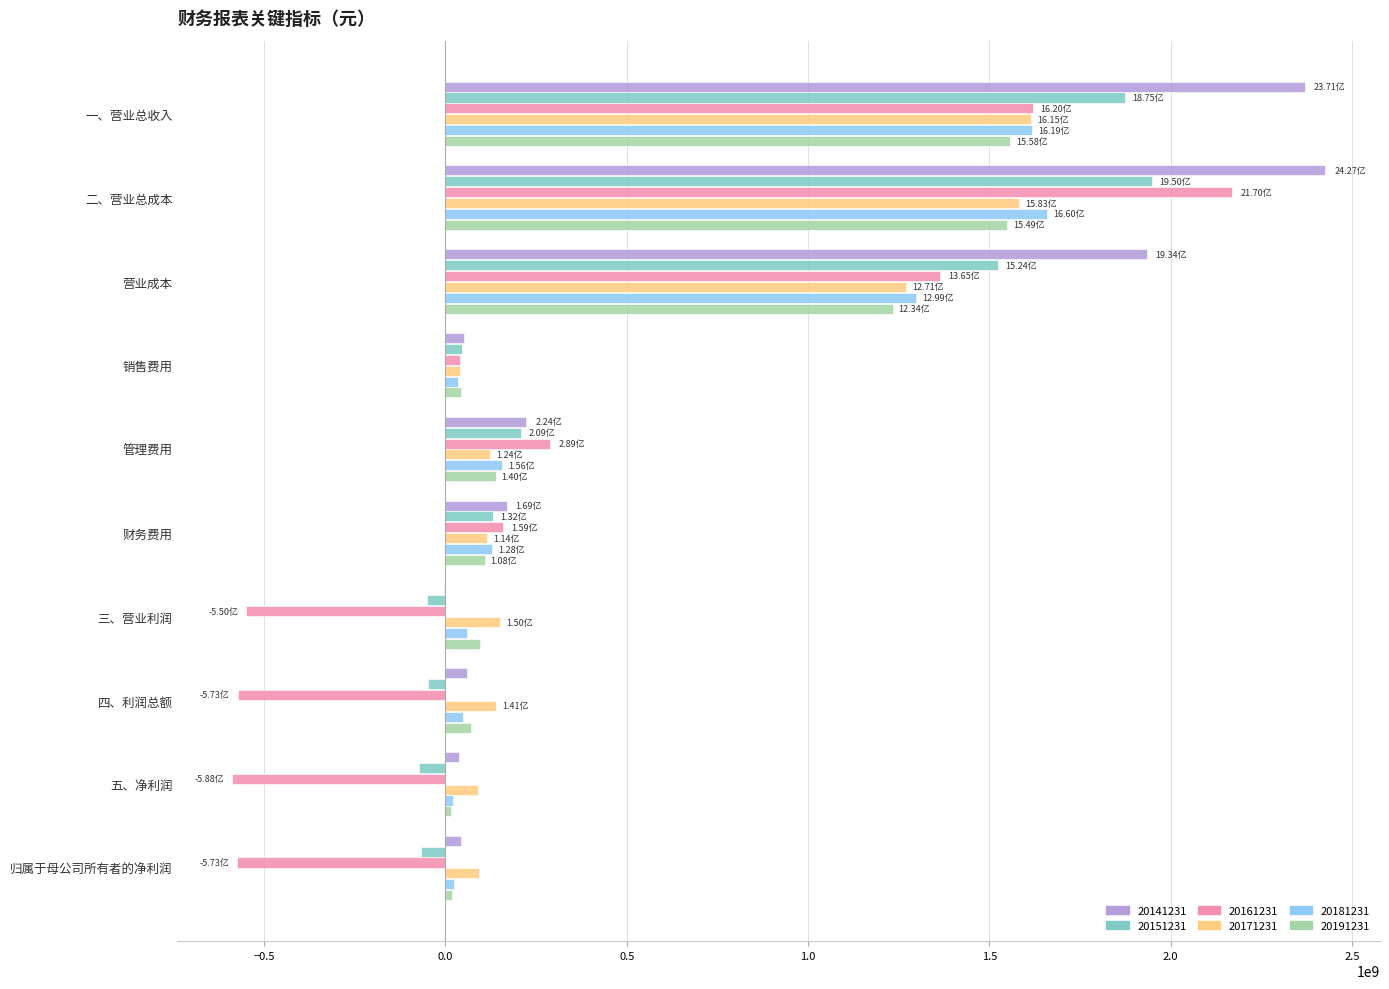

What are all the series names shown in the legend?

20141231, 20151231, 20161231, 20171231, 20181231, 20191231